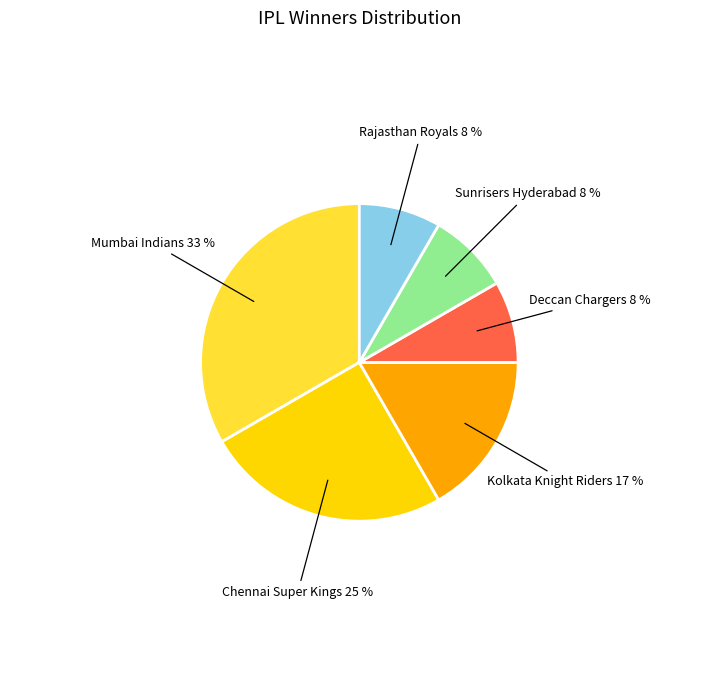

To the nearest percent, what is the difference between the largest and smallest slice percentages?

25%